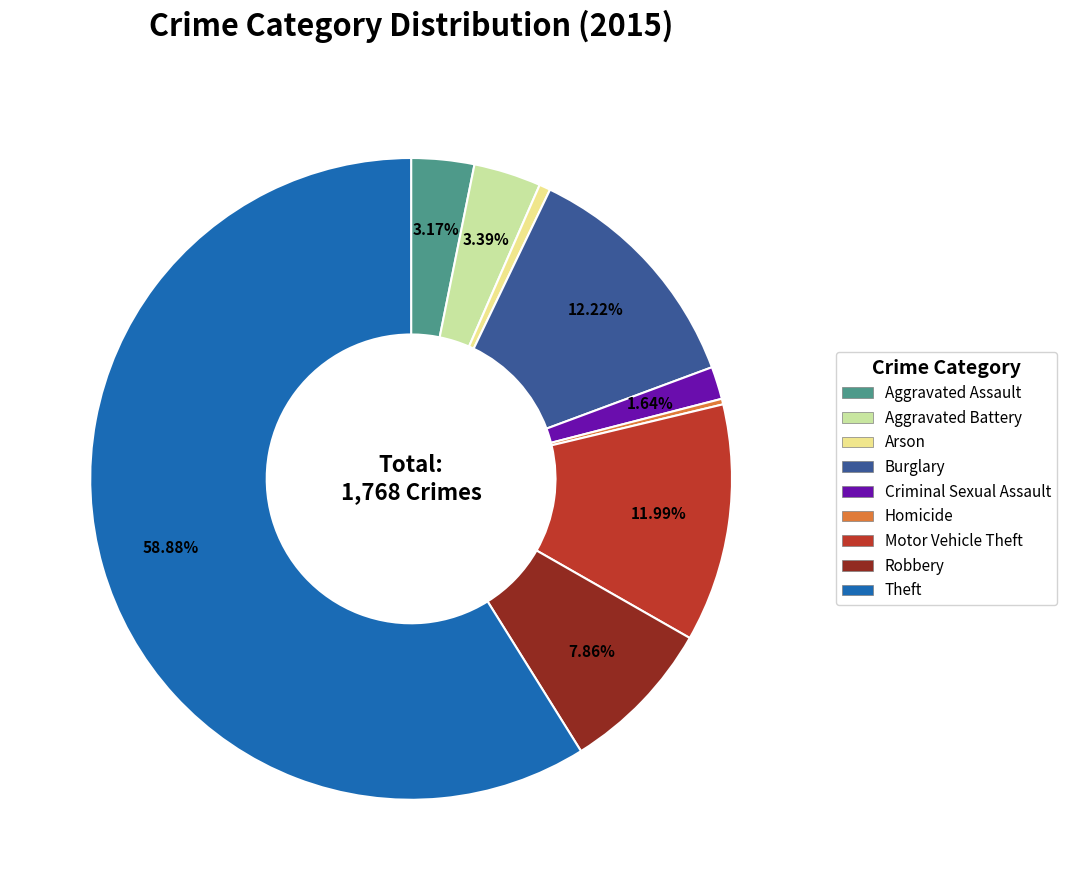

What is the largest slice in the pie chart?

Theft